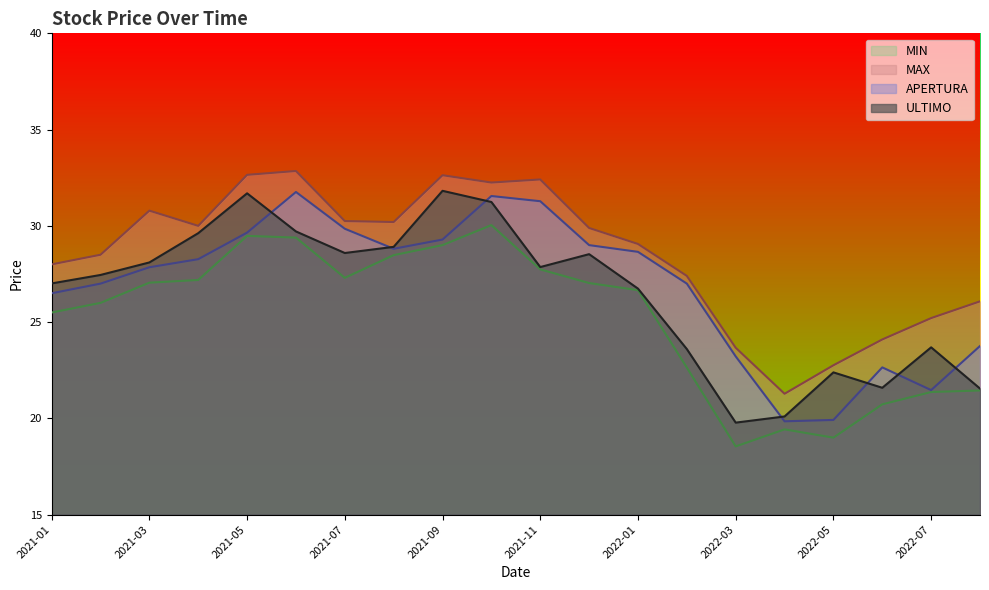

How many values in the MAX series are below 29?

9